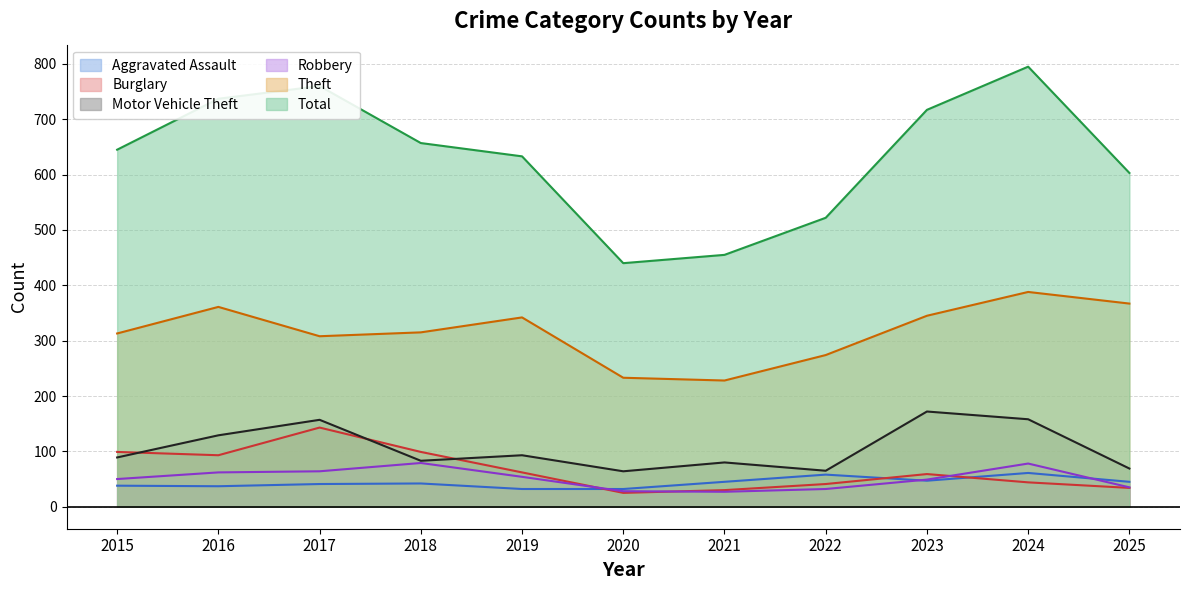

What are all the series names shown in the legend?

Aggravated Assault, Burglary, Motor Vehicle Theft, Robbery, Theft, Total